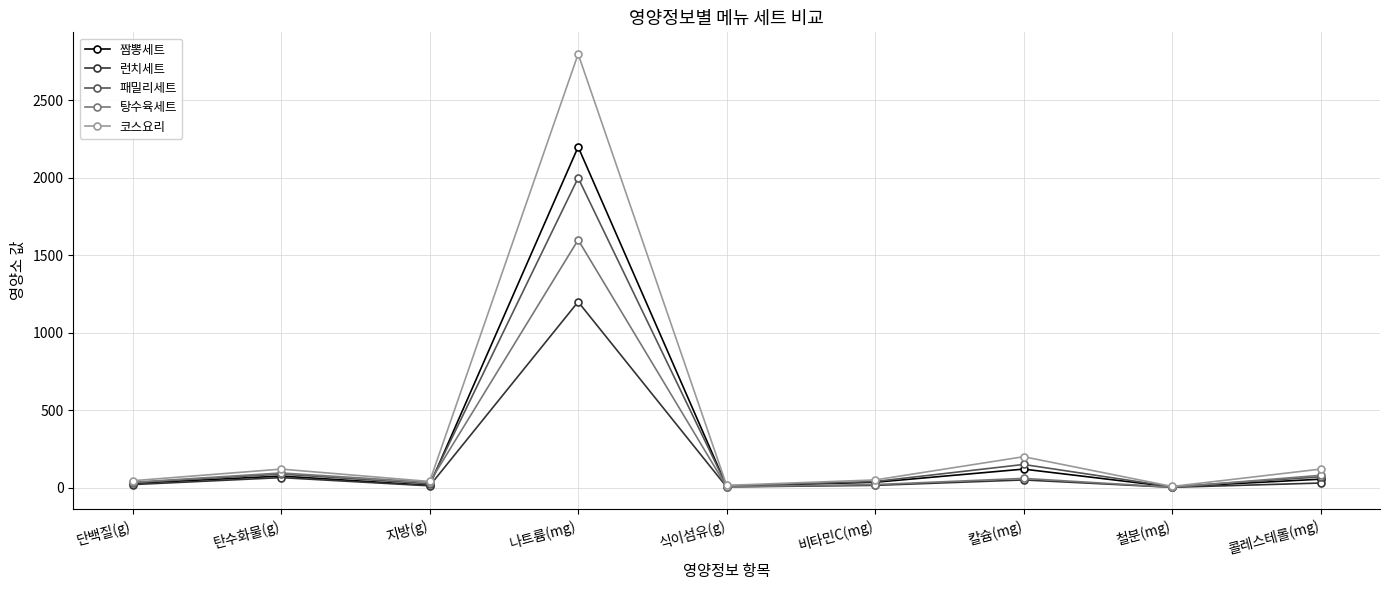

What value does the 짬뽕세트 series have at 식이섬유(g)?

10.0